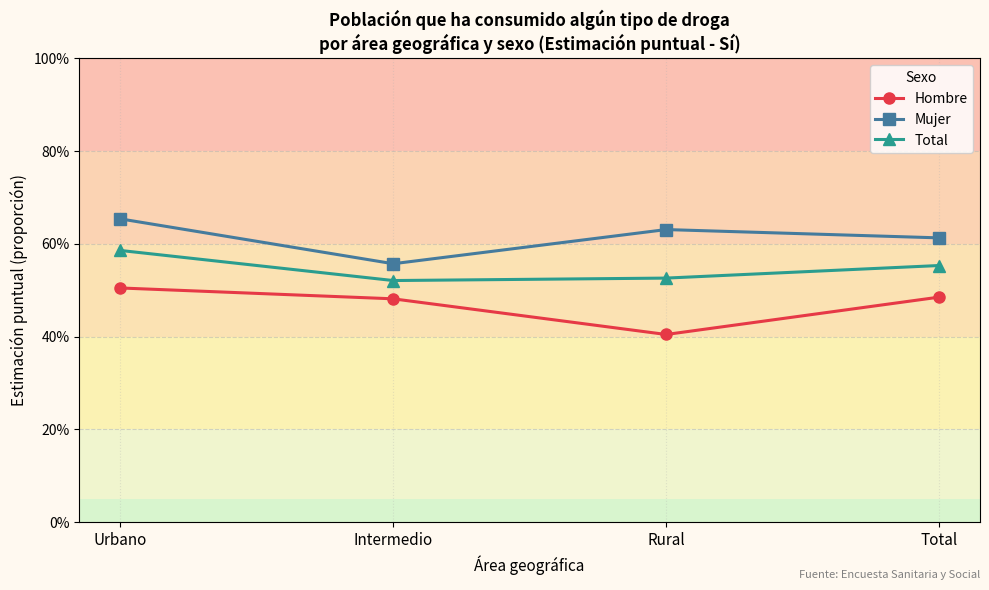

The Mujer series shows 0.7 at Urbano. True or false?

True